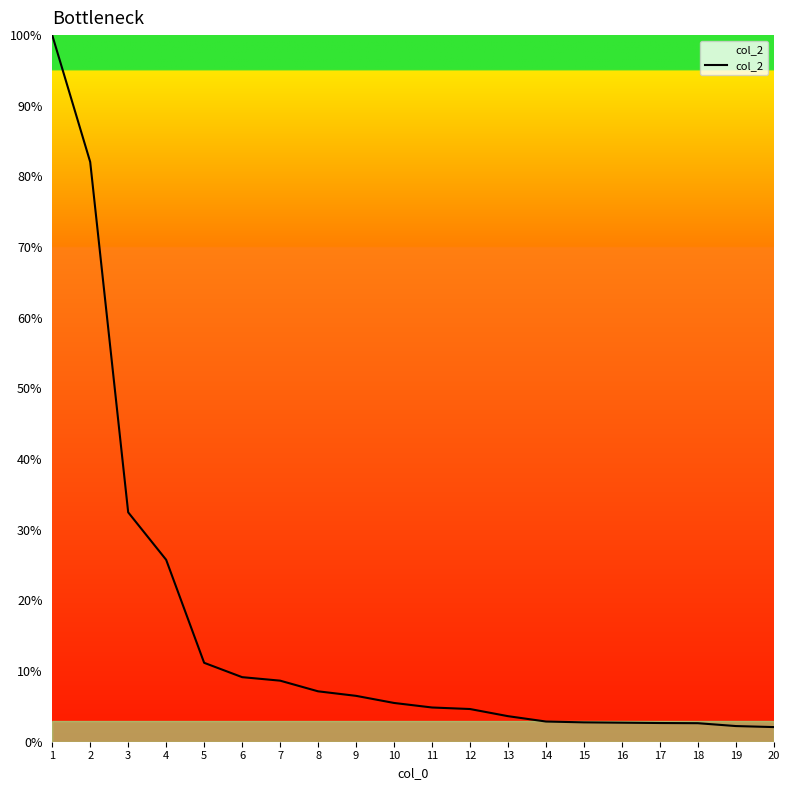

What is the change in value from 4 to 12?

-21.1